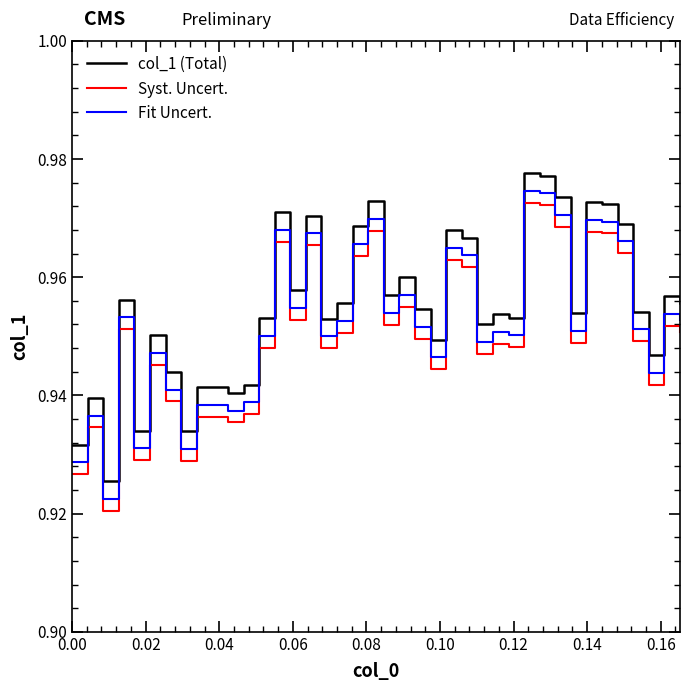

True or false: Syst. Uncert. and col_1 (Total) intersect in this chart.

False